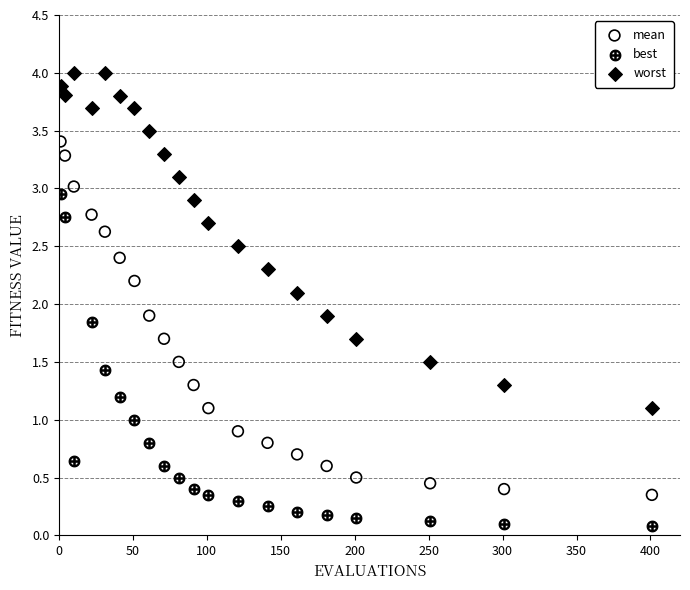

Which series contains the lowest Y value?

best